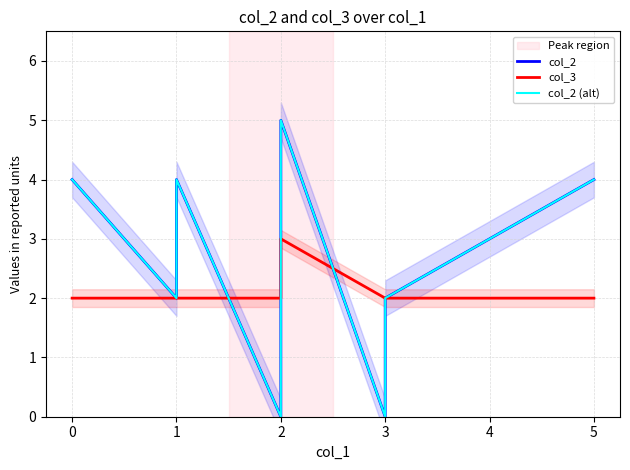

What is the value of the col_3 point at the 7th from the left?

2